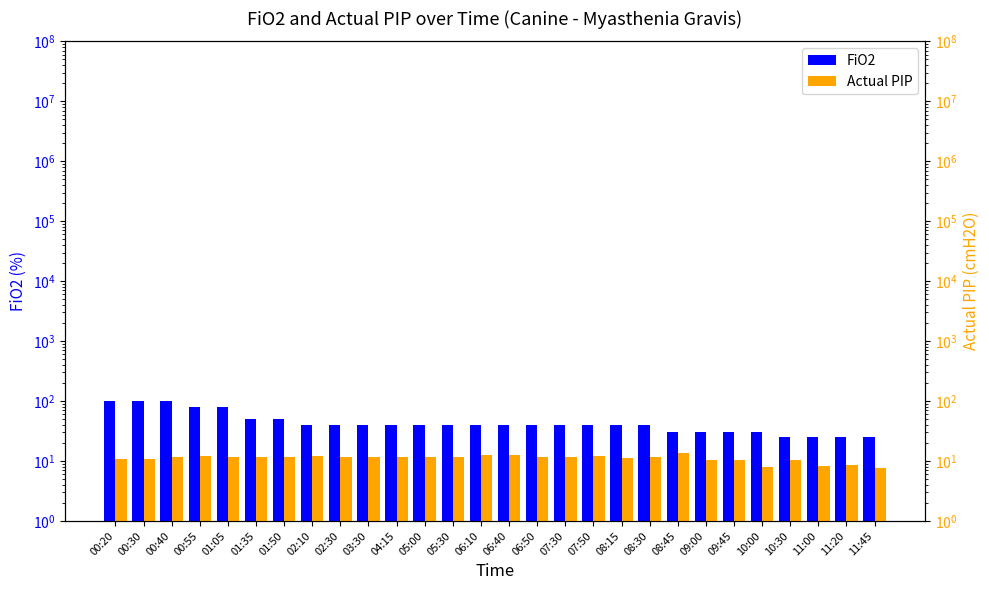

Which has a higher value, 06:50 or 08:15?

06:50